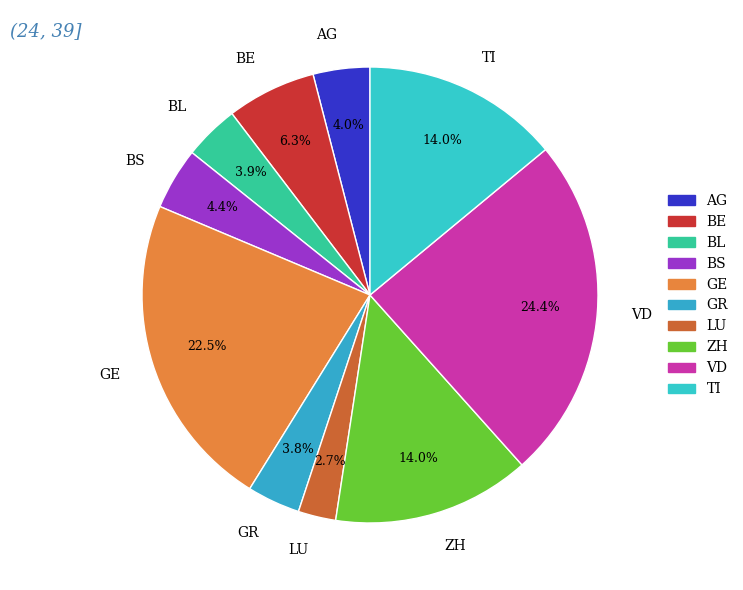

Is it true that BE is 13% of the pie?

False